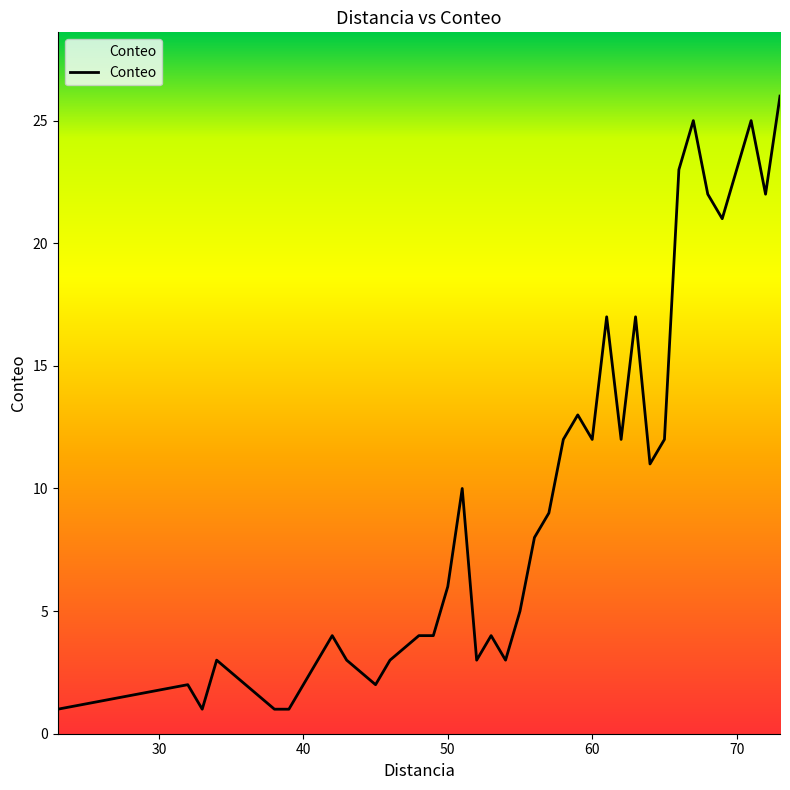

What is the difference between the maximum and minimum values?

25